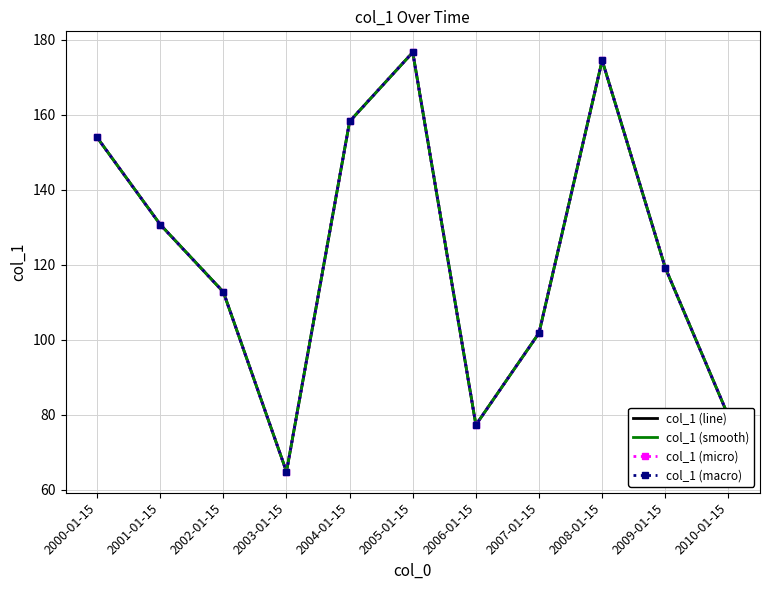

Reading left to right, list all the values displayed in this chart.

col_1 (line): 2000-01-15=153.9	2001-01-15=130.7	2002-01-15=112.7	2003-01-15=64.8	2004-01-15=158.2	2005-01-15=176.6	2006-01-15=77.3	2007-01-15=101.8	2008-01-15=174.5	2009-01-15=119.1	2010-01-15=79.6
col_1 (smooth): 2000-01-15=153.9	2001-01-15=130.7	2002-01-15=112.7	2003-01-15=64.8	2004-01-15=158.2	2005-01-15=176.6	2006-01-15=77.3	2007-01-15=101.8	2008-01-15=174.5	2009-01-15=119.1	2010-01-15=79.6
col_1 (micro): 2000-01-15=153.9	2001-01-15=130.7	2002-01-15=112.7	2003-01-15=64.8	2004-01-15=158.2	2005-01-15=176.6	2006-01-15=77.3	2007-01-15=101.8	2008-01-15=174.5	2009-01-15=119.1	2010-01-15=79.6
col_1 (macro): 2000-01-15=153.9	2001-01-15=130.7	2002-01-15=112.7	2003-01-15=64.8	2004-01-15=158.2	2005-01-15=176.6	2006-01-15=77.3	2007-01-15=101.8	2008-01-15=174.5	2009-01-15=119.1	2010-01-15=79.6